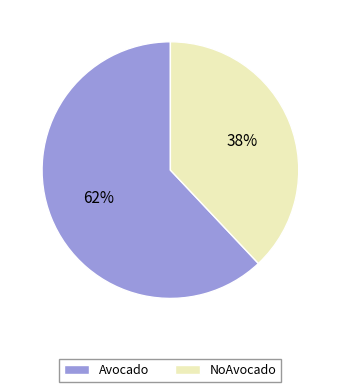

Which category has the biggest portion of the pie?

Avocado